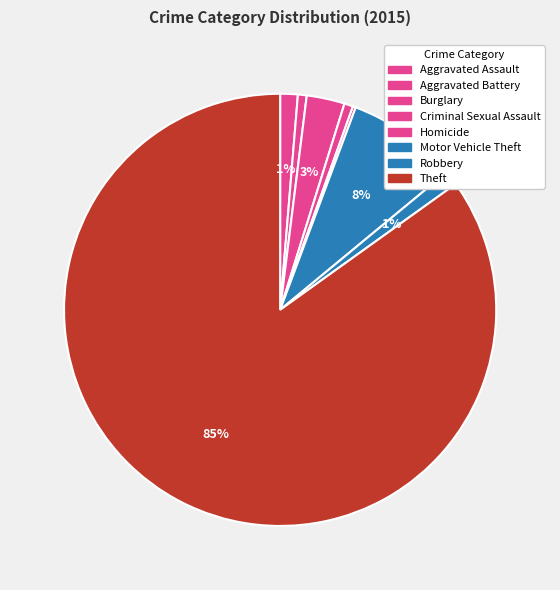

Is it true that Robbery is 1% of the pie?

True